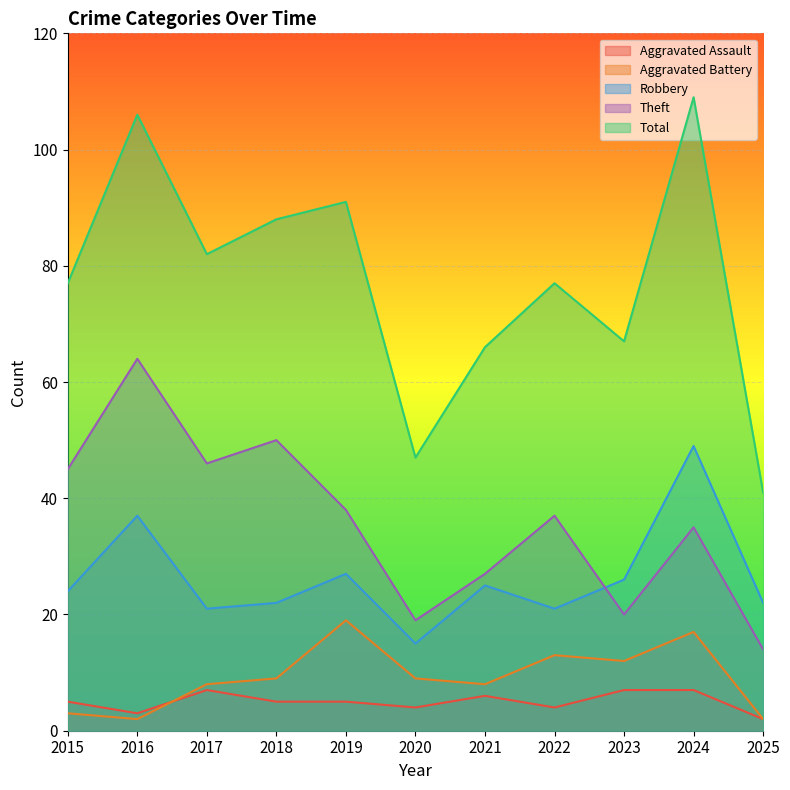

The value of Aggravated Battery at 2023 is 20. True or false?

False